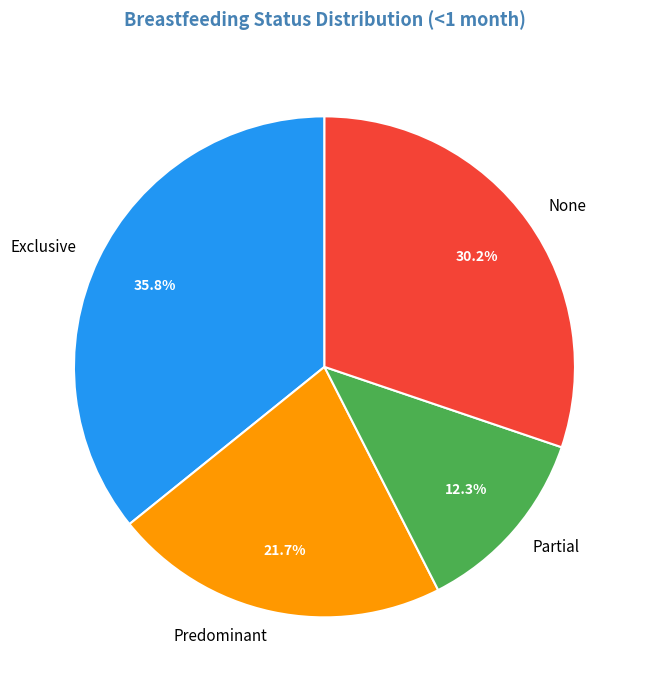

The Predominant slice represents 7% of the pie. True or false?

False